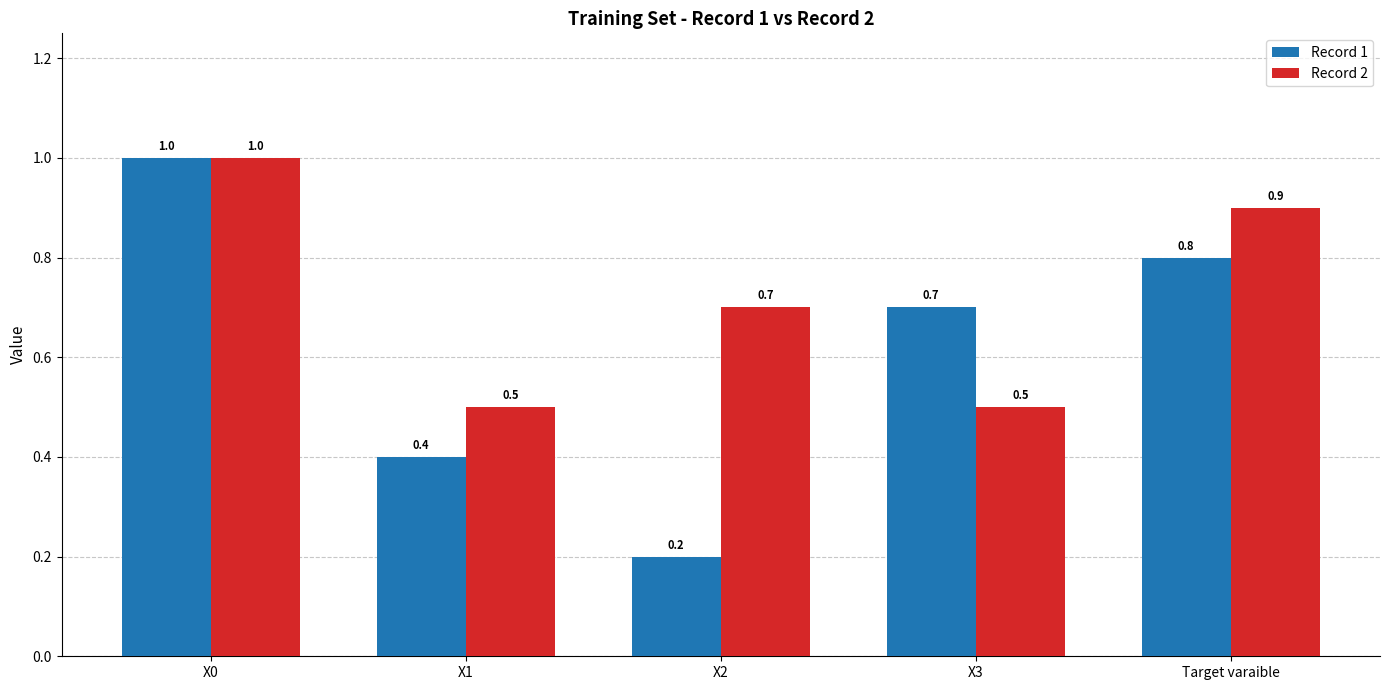

What is the approximate value of Record 2 at X0?

1.0